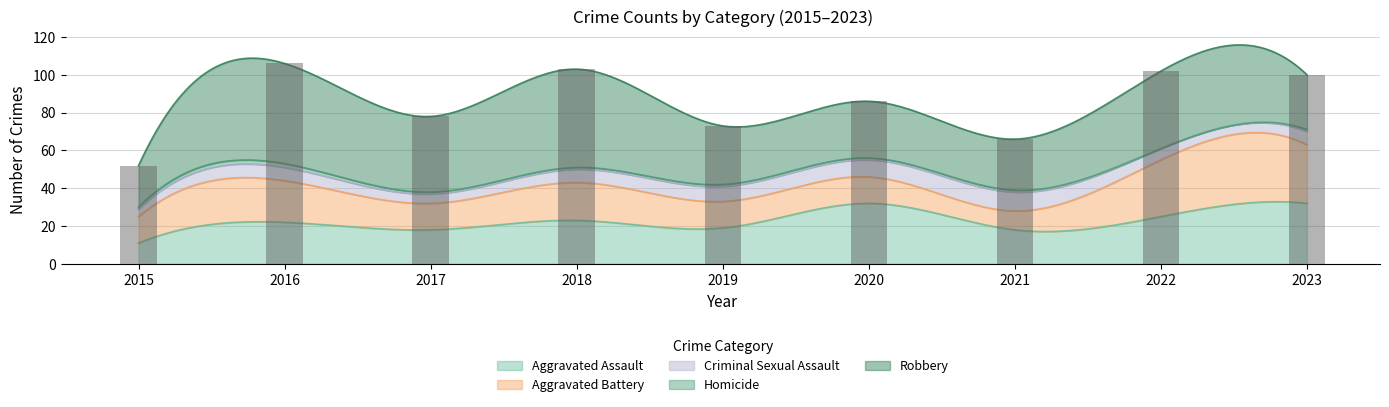

At how many categories does at least one series exceed 19?

9